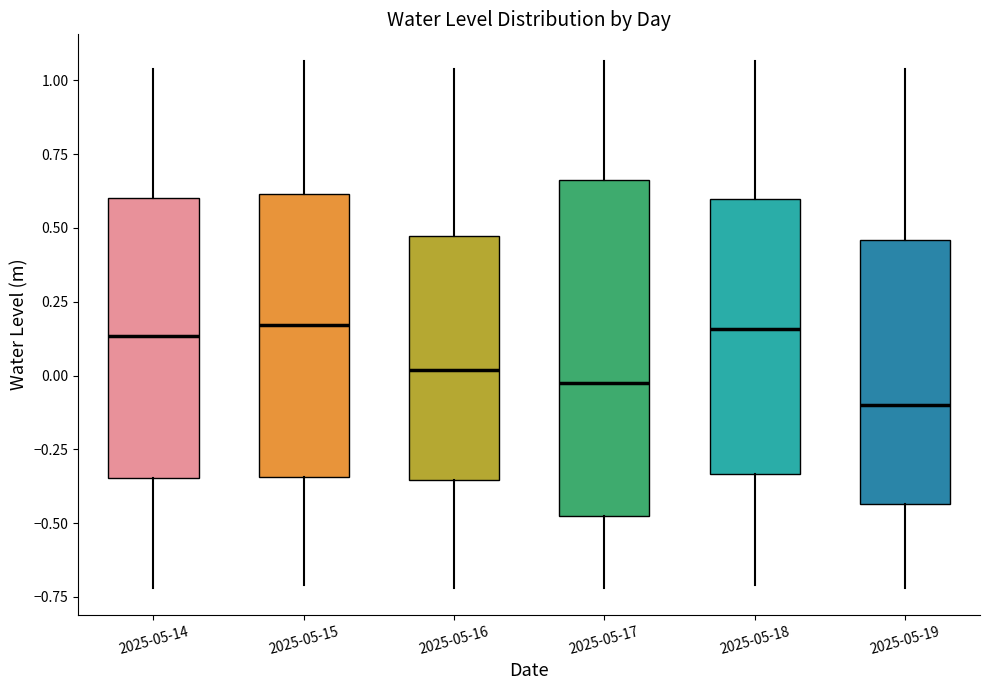

Reading left to right, read every box against the y-axis: the position of its median line, the range the box covers, and the ends of its whiskers. The values are not printed on the chart, so give them approximately, as read against the axis.

2025-05-14: median 0.15, box -0.35 to 0.60, whiskers -0.70 to 1.05
2025-05-15: median 0.15, box -0.35 to 0.60, whiskers -0.70 to 1.05
2025-05-16: median 0.00, box -0.35 to 0.45, whiskers -0.70 to 1.05
2025-05-17: median 0.00, box -0.45 to 0.65, whiskers -0.70 to 1.05
2025-05-18: median 0.15, box -0.35 to 0.60, whiskers -0.70 to 1.05
2025-05-19: median -0.10, box -0.45 to 0.45, whiskers -0.70 to 1.05